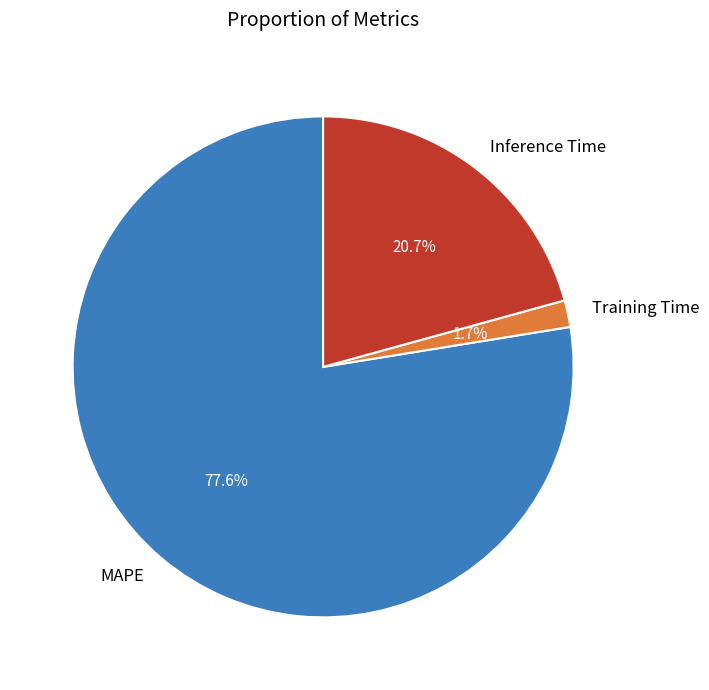

What is the largest slice in the pie chart?

MAPE